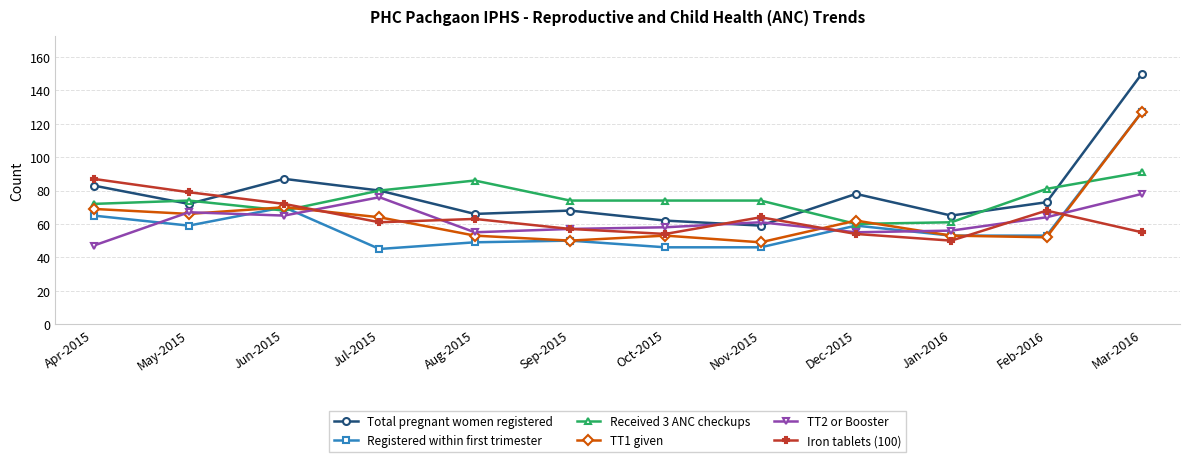

Is it true that TT1 given equals 221 at Mar-2016?

False